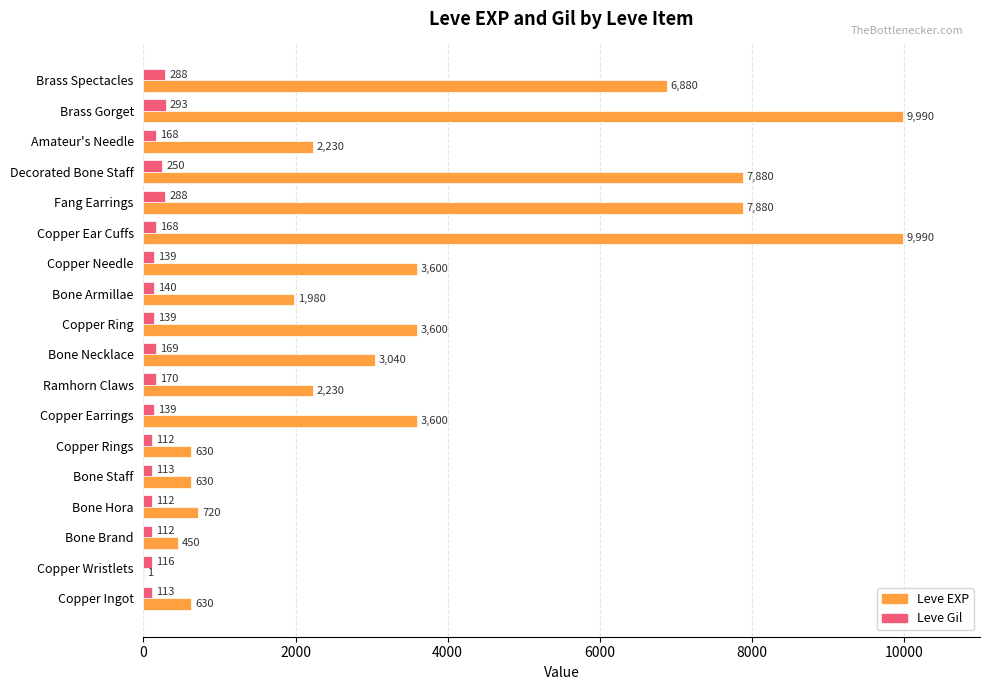

Is it true that Leve Gil equals 169 at Bone Necklace?

True